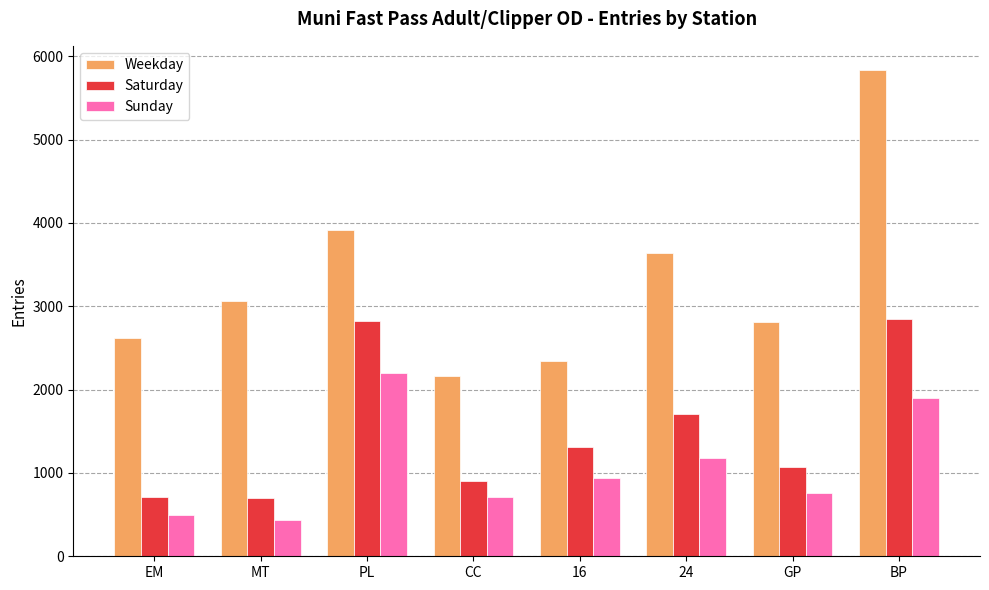

At which category is the sum across all series the highest?

BP